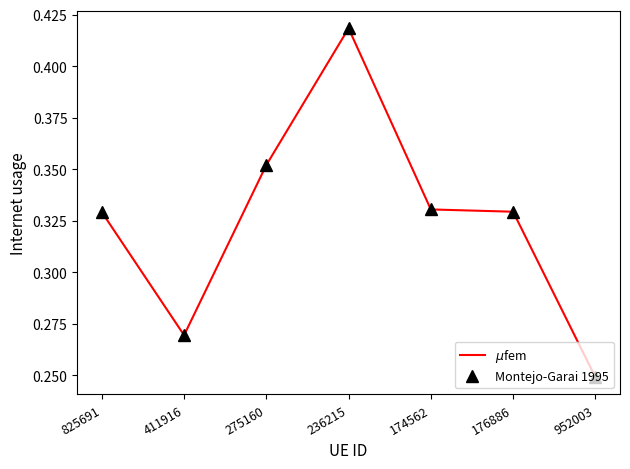

Reading left to right, list all the values displayed in this chart.

$\mu$fem: 0.3	0.3	0.4	0.4	0.3	0.3	0.2
Montejo-Garai 1995: 0.3	0.3	0.4	0.4	0.3	0.3	0.2